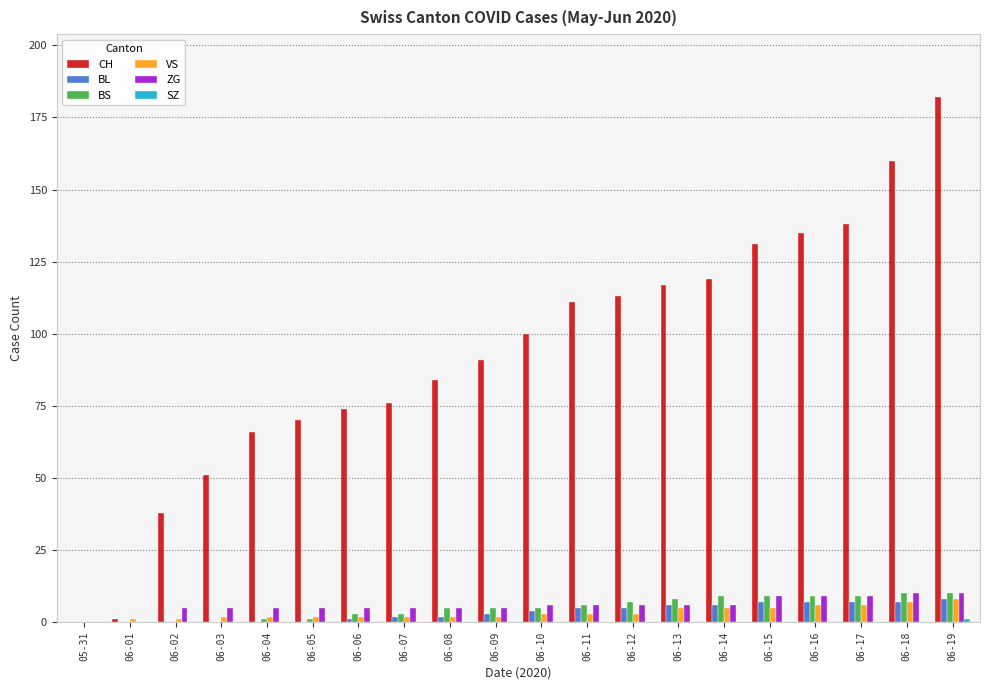

Is it true that VS equals 6 at 06-16?

True